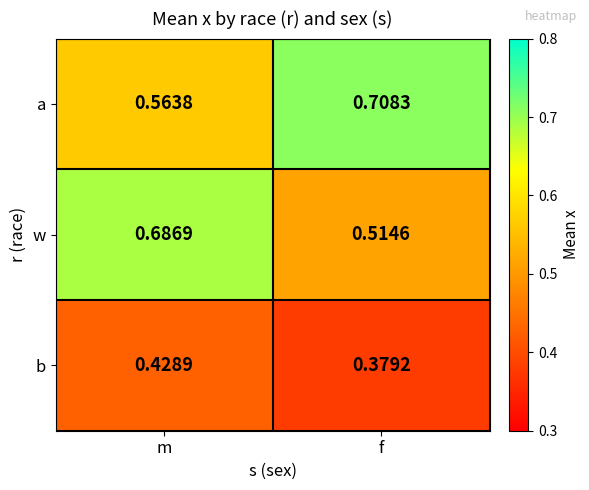

How many categories are shown in the chart?

2